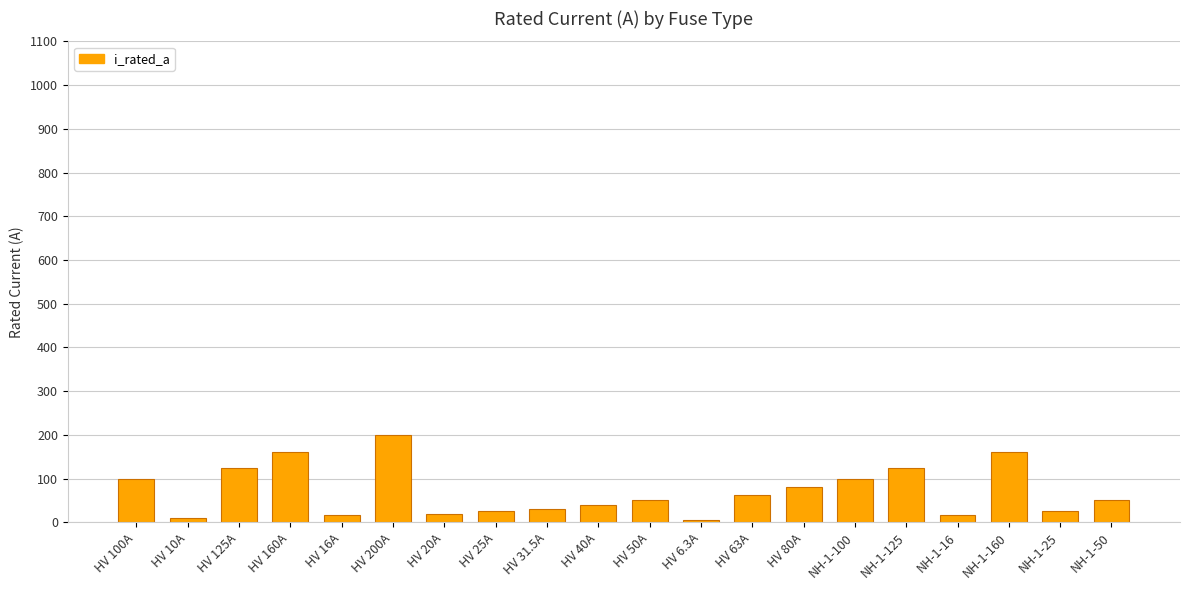

What is the difference between the maximum and minimum values?

193.7